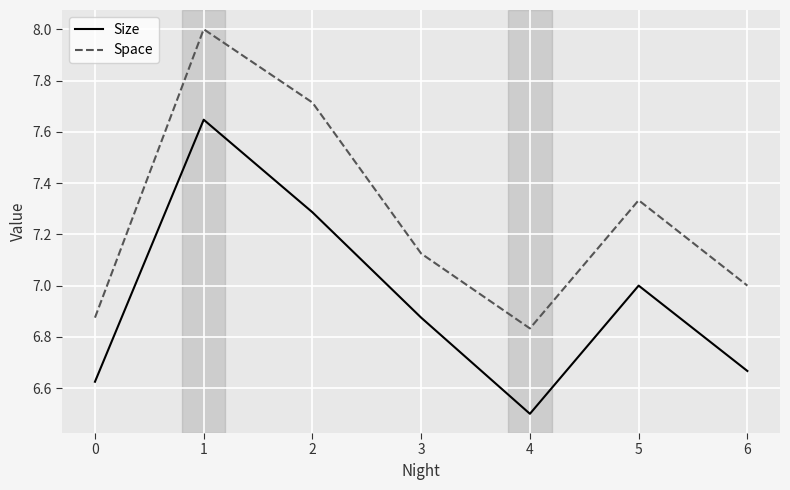

True or false: Space and Size intersect in this chart.

False